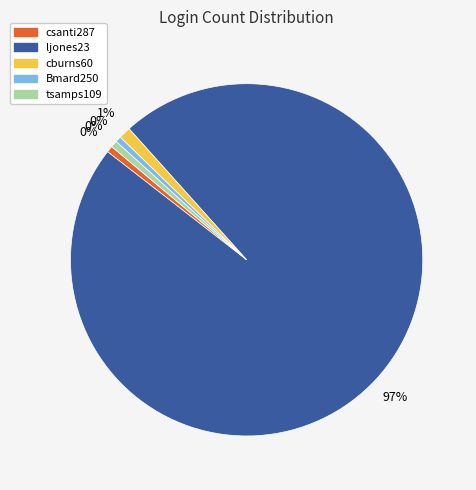

Which has a higher value, csanti287 or cburns60?

cburns60